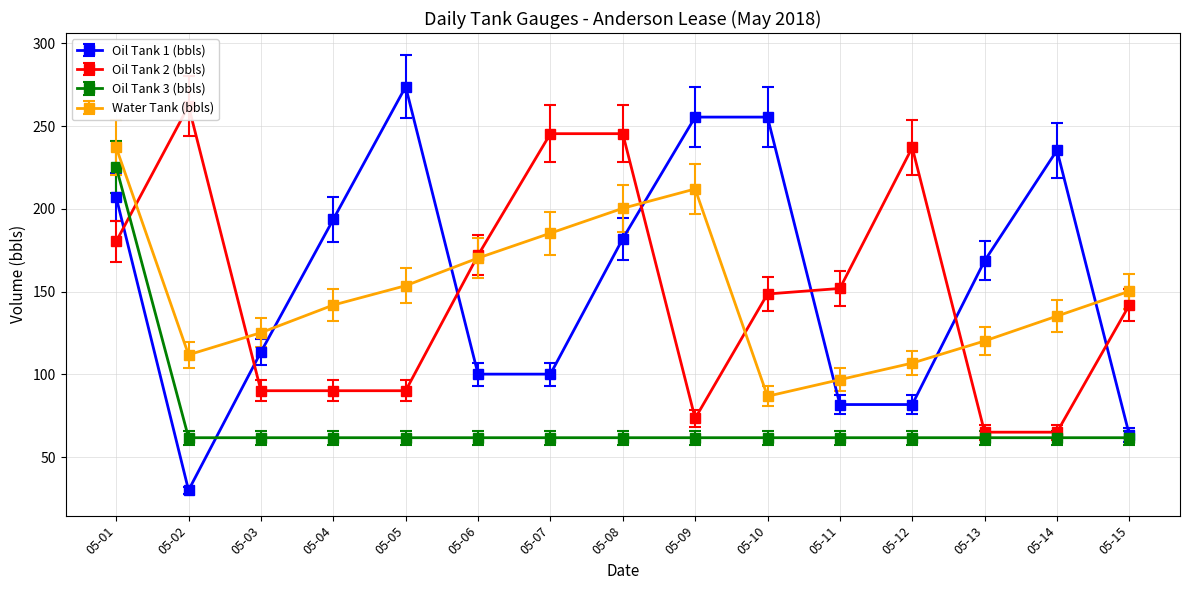

What is the maximum value for Oil Tank 1 (bbls)?

273.9